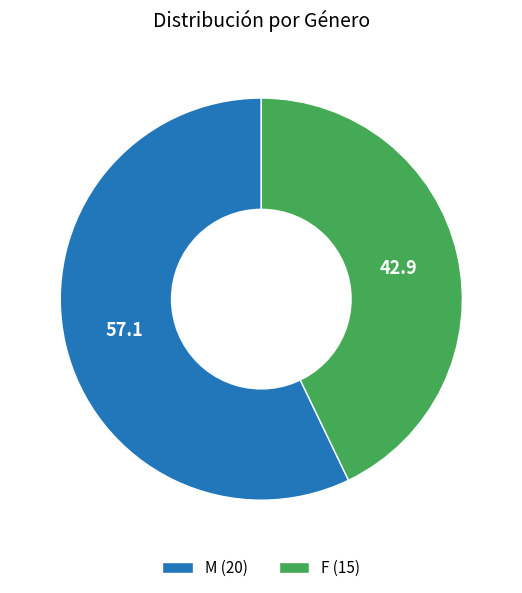

Do F (15) and M (20) together represent more than half of the pie?

Yes